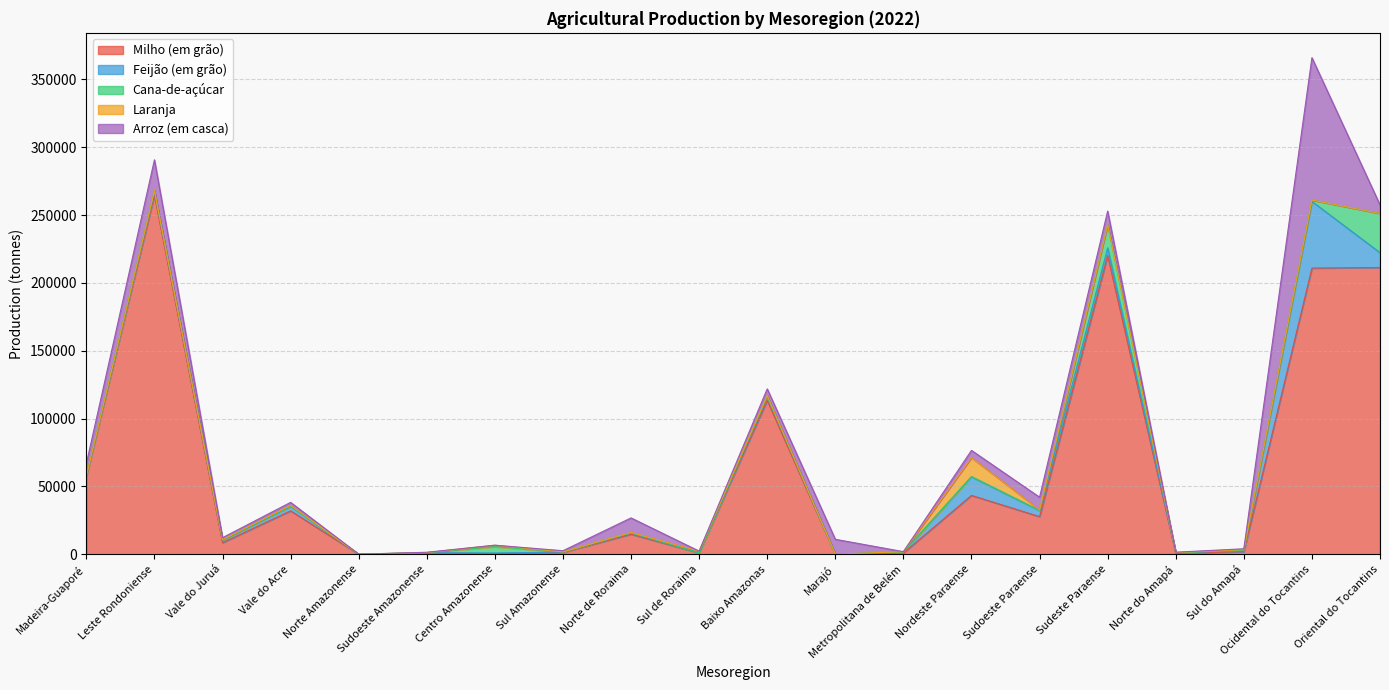

List the labels in order of Milho (em grão) value, smallest first.

Norte Amazonense, Marajó, Centro Amazonense, Norte do Amapá, Sudoeste Amazonense, Metropolitana de Belém, Sul de Roraima, Sul Amazonense, Sul do Amapá, Vale do Juruá, Norte de Roraima, Sudoeste Paraense, Vale do Acre, Nordeste Paraense, Madeira-Guaporé, Baixo Amazonas, Ocidental do Tocantins, Oriental do Tocantins, Sudeste Paraense, Leste Rondoniense